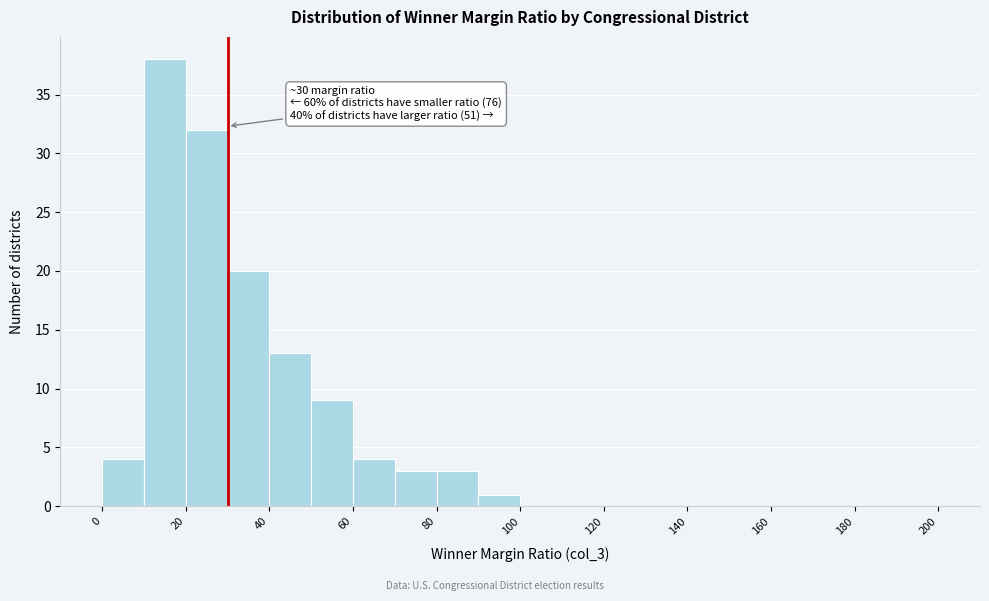

Over which range of the x-axis is the bar tallest?

10 to 20